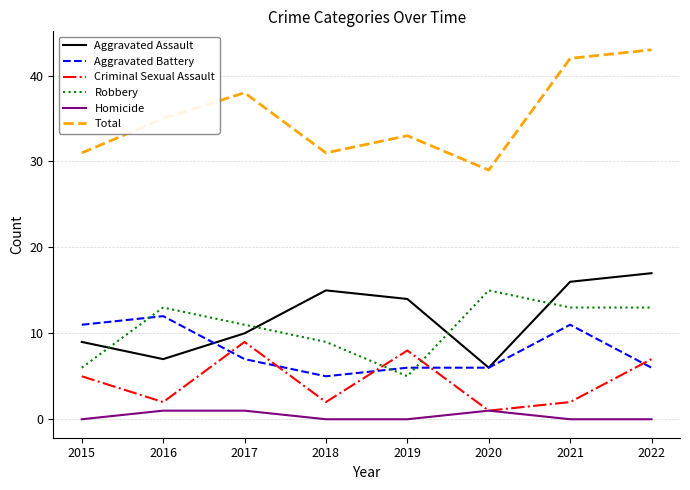

Is the value of Robbery at 2020 greater than the value of Aggravated Assault at 2019?

Yes